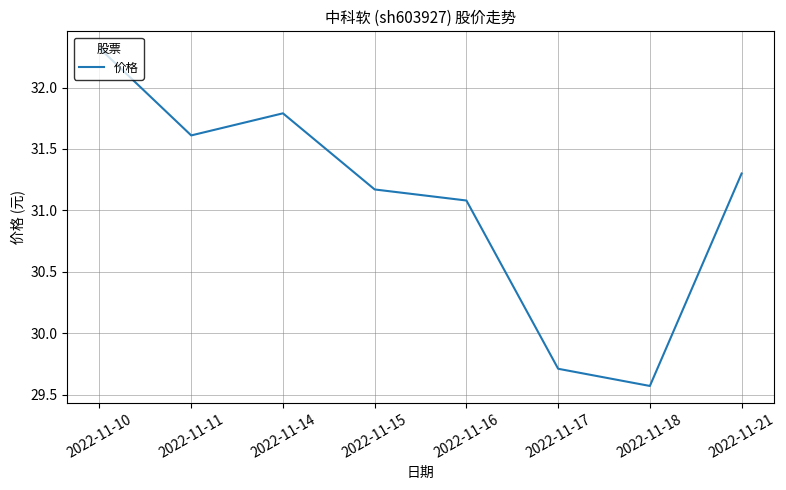

What is the change in value from 2022-11-10 to 2022-11-11?

-0.7